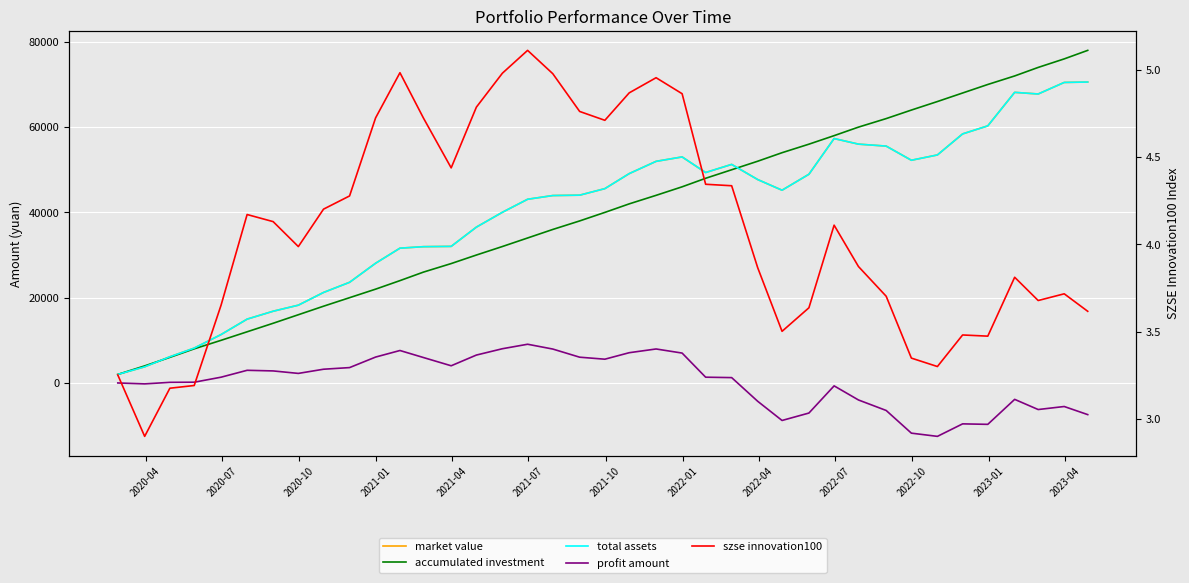

What are all the series names shown in the legend?

market value, accumulated investment, total assets, profit amount, szse innovation100